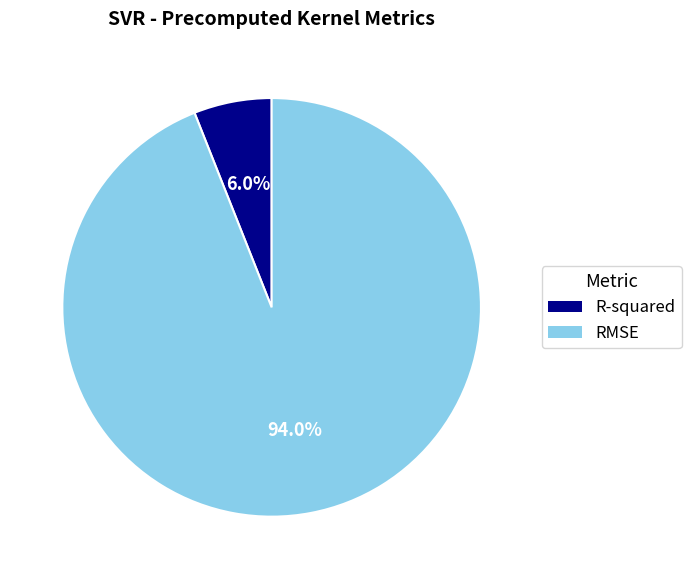

To the nearest percent, what is the difference between the largest and smallest slice percentages?

88%